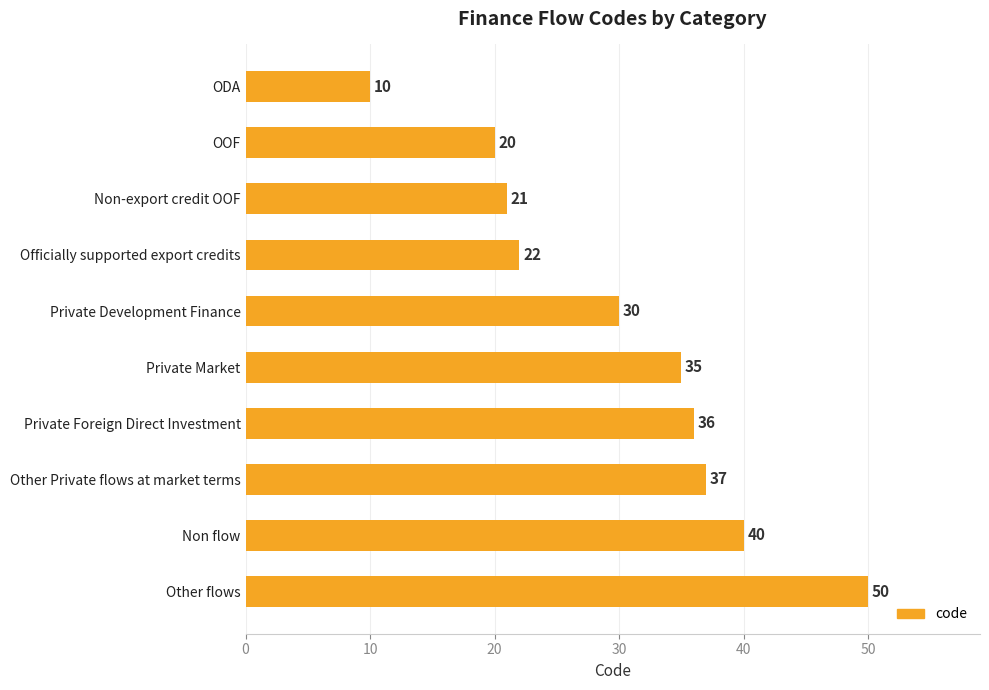

What is the sum of all values?

301